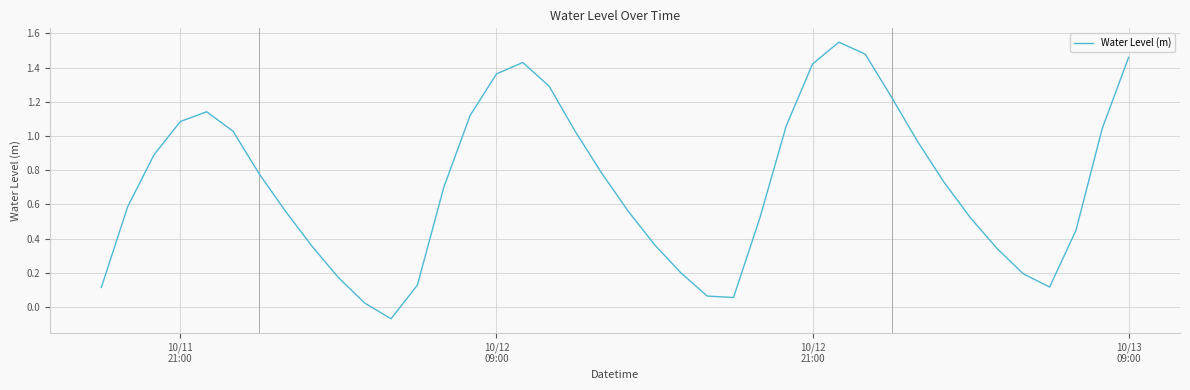

What is the difference between the maximum and minimum values?

1.6